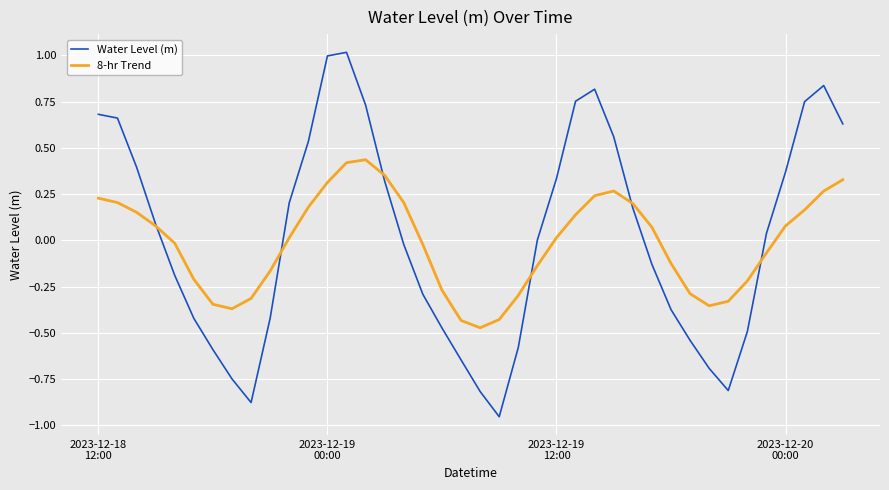

Which series has the largest range (max minus min)?

Water Level (m)